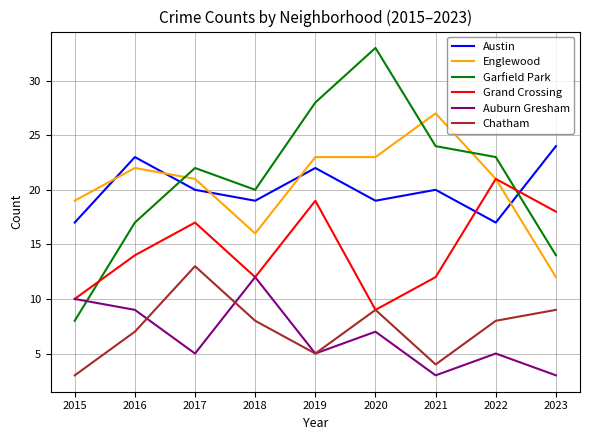

At which category does Auburn Gresham reach its first local peak?

2018